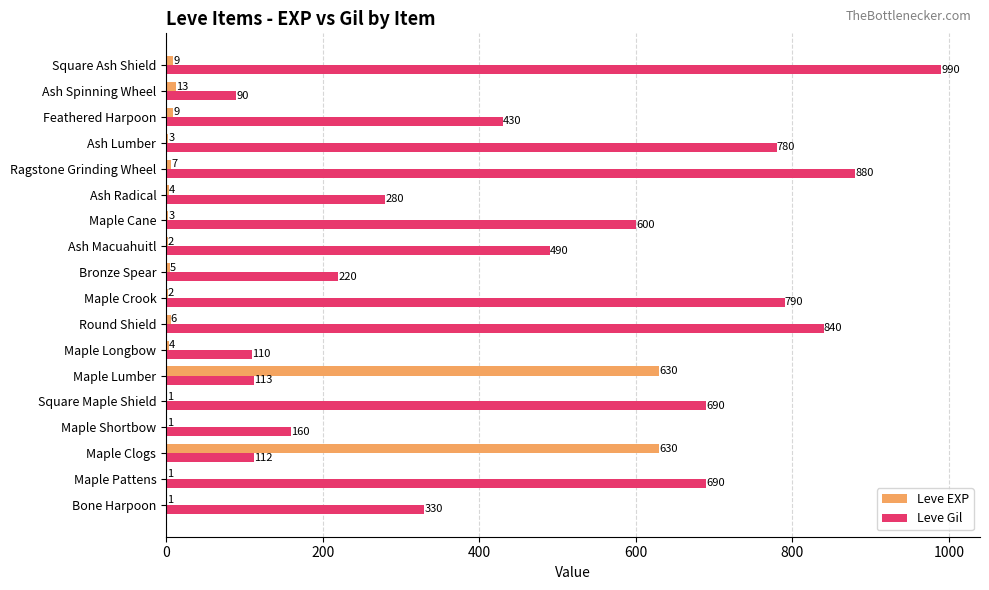

Is it true that Leve EXP equals 1 at Square Maple Shield?

True